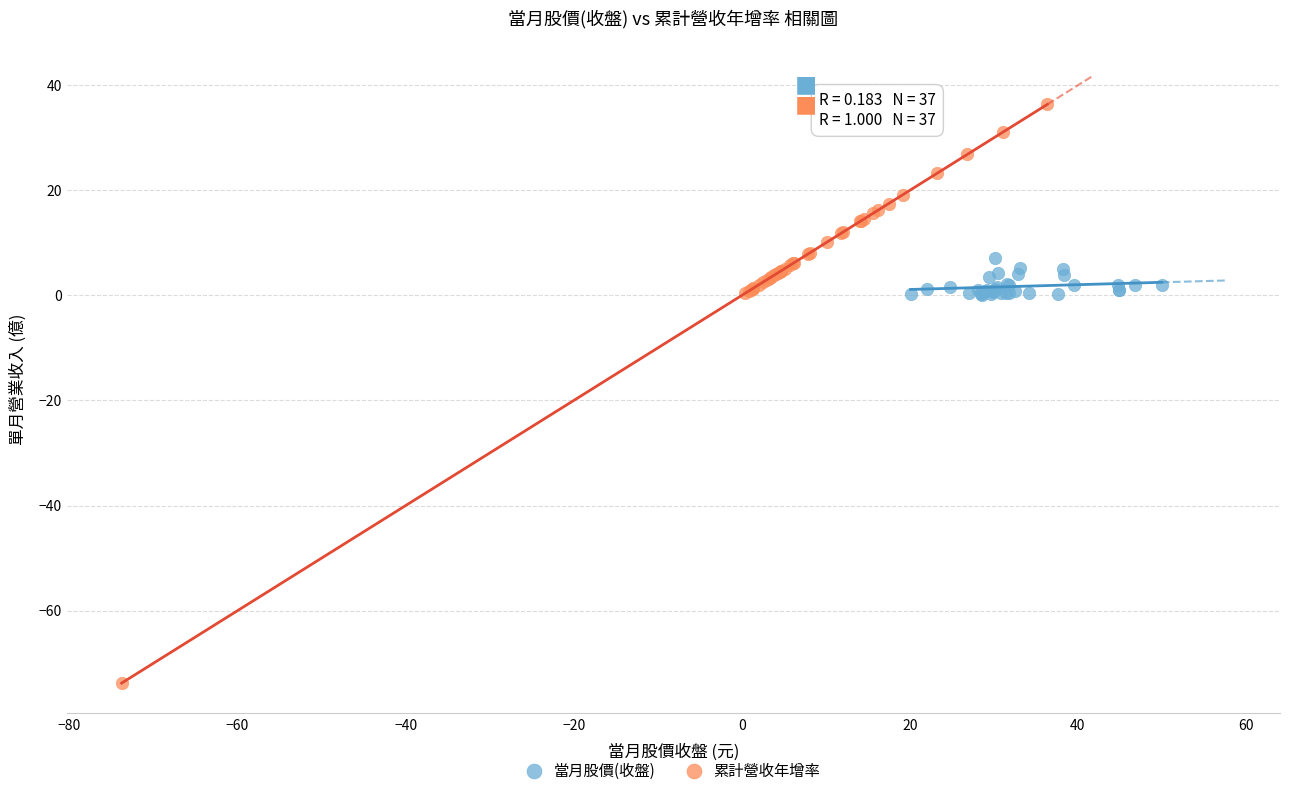

Which series contains the lowest Y value?

累計營收年增率